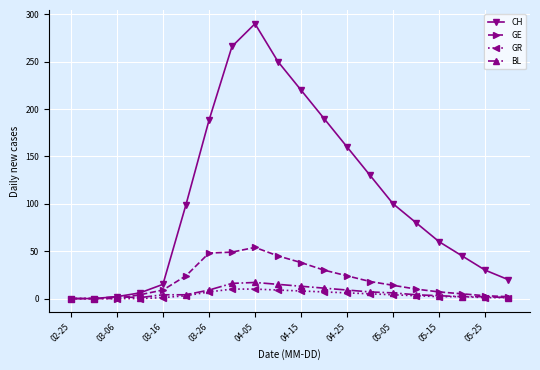

True or false: CH has more than 2 interior local peaks.

False